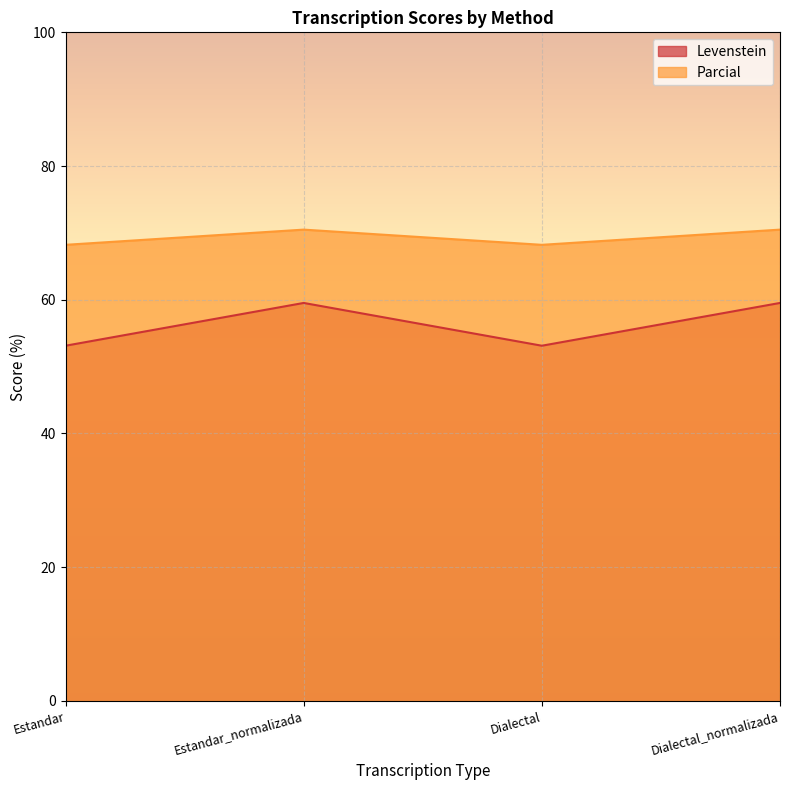

True or false: Parcial and Levenstein cross at least once.

False